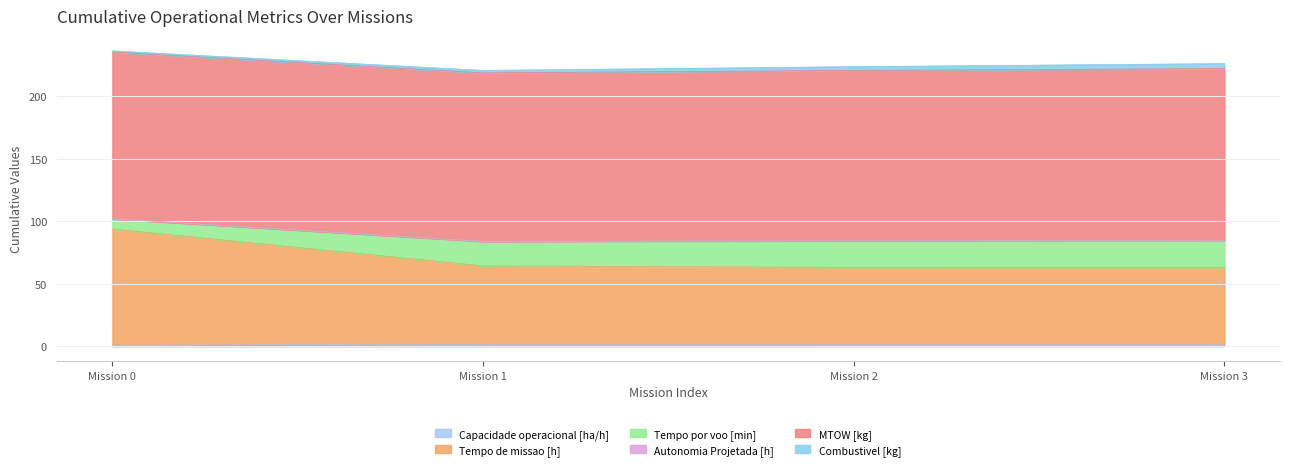

Does the chart have visible grid lines?

Yes